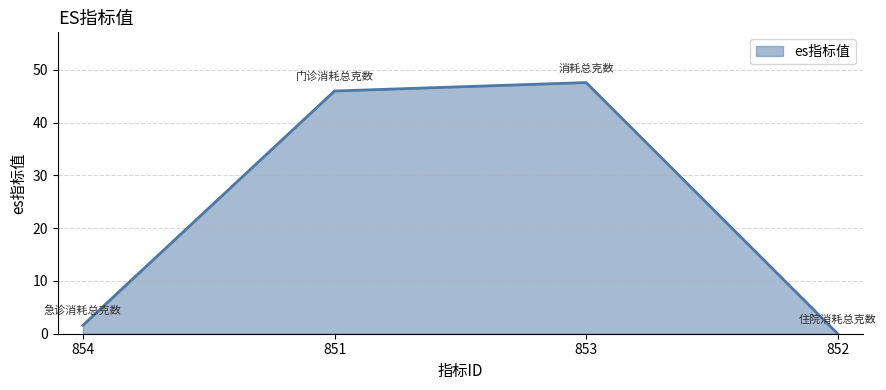

Reading left to right, transcribe all the data shown in this chart.

854=1.6	851=46.0	853=47.6	852=0.0